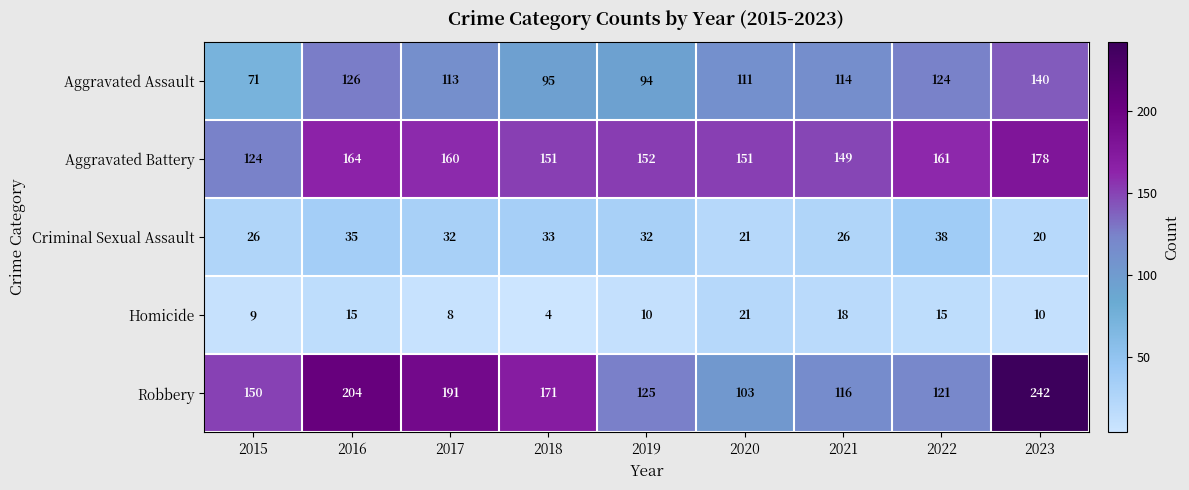

Is it true that Aggravated Assault equals 111 at 2020?

True